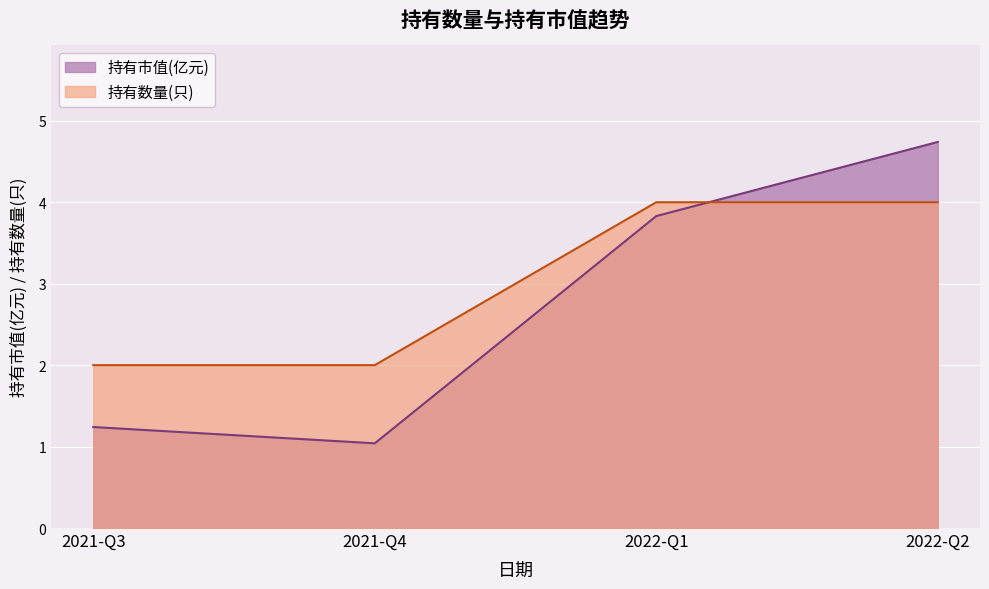

How many data points does each series have?

4